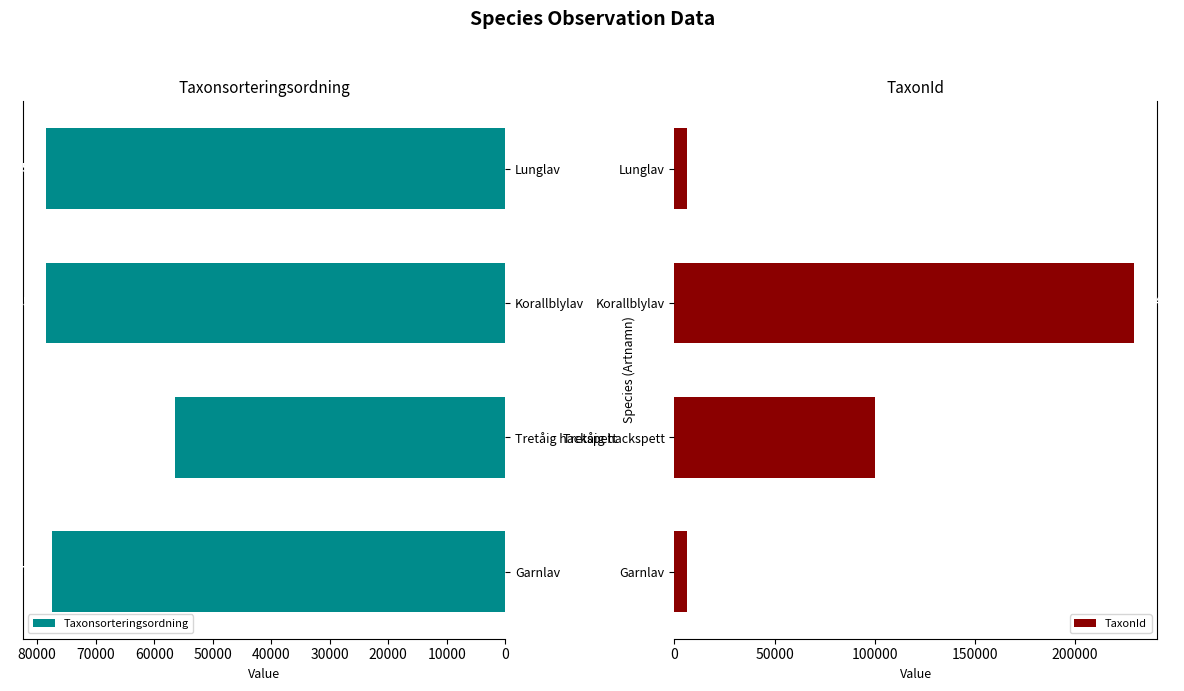

What is the approximate value of Taxonsorteringsordning at Korallblylav, to the nearest 100?

78500